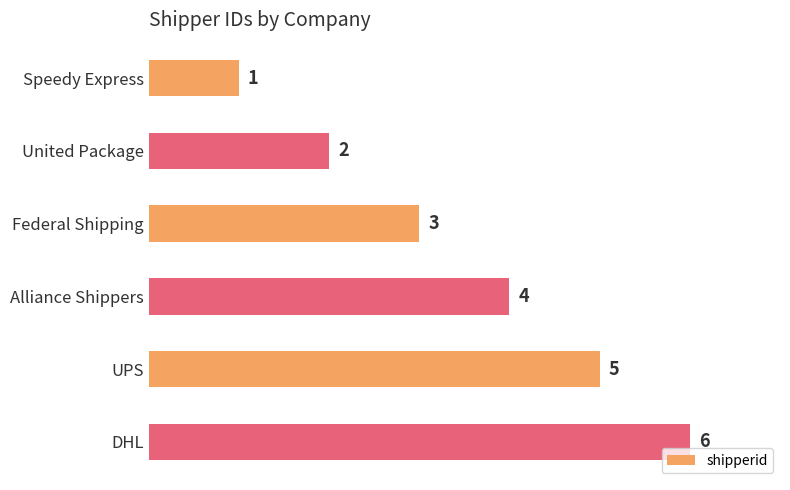

Are the bars horizontal?

Yes